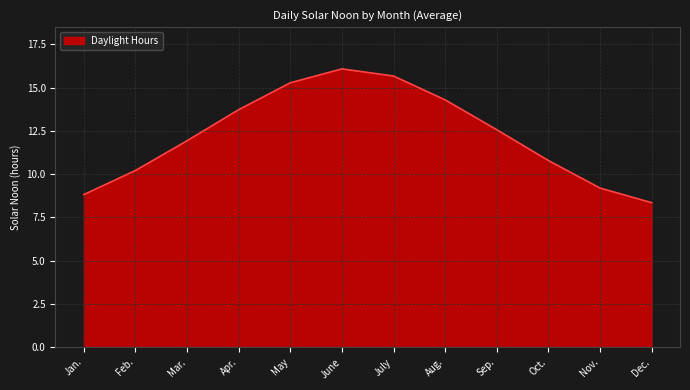

Between Jan. and Feb., which is larger?

Feb.